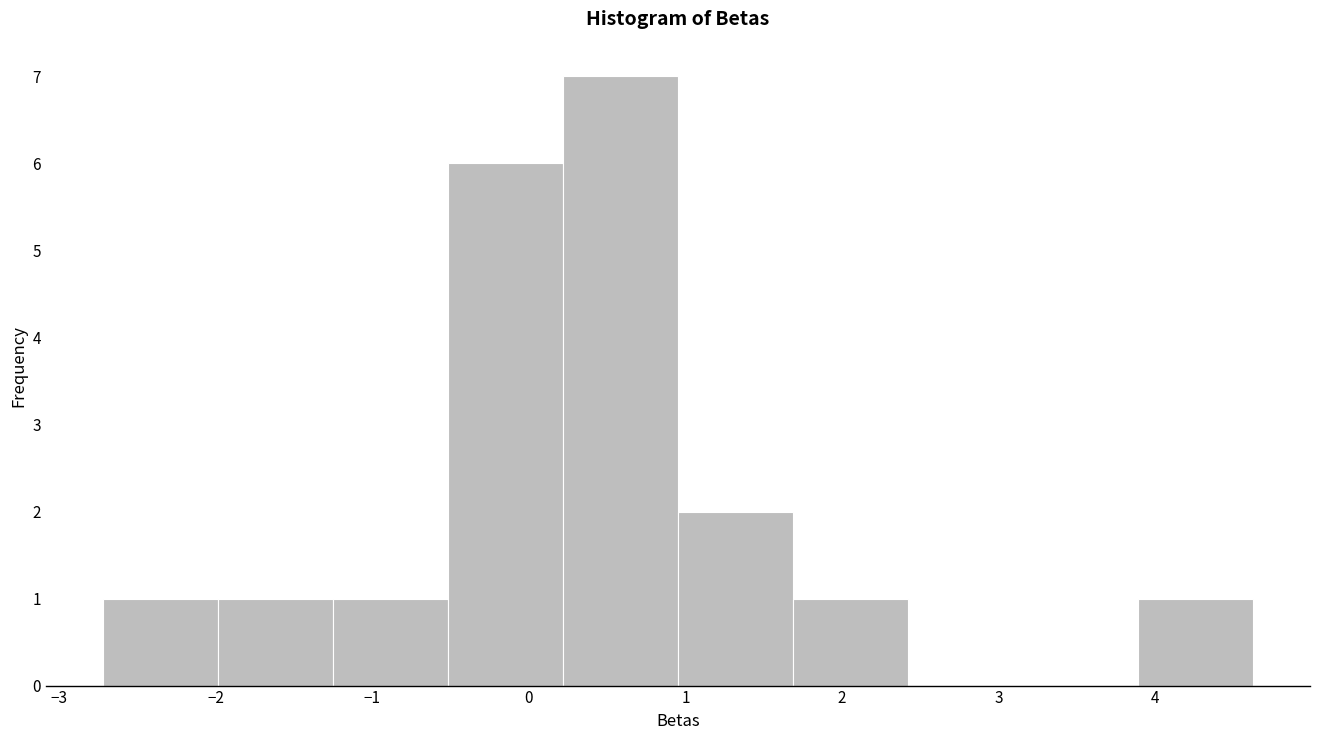

How tall is the bar that spans 3.9 to 4.6 on the x-axis? Neither the bar edges nor the heights are printed on the chart, so give them approximately, as read against the axes.

1